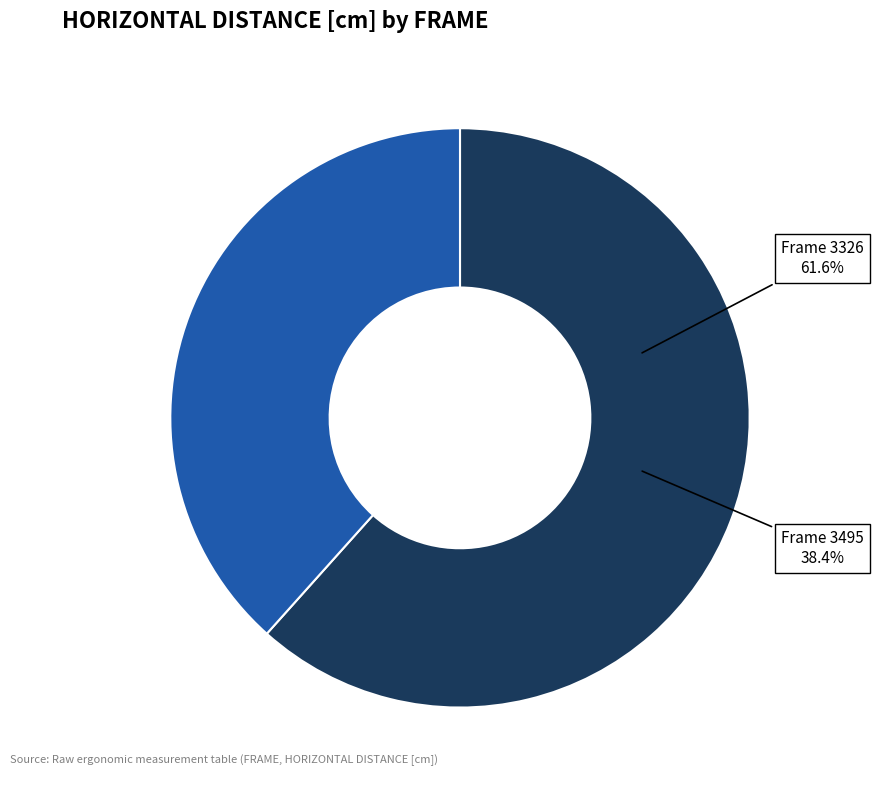

What is the smallest slice in the pie chart?

3495